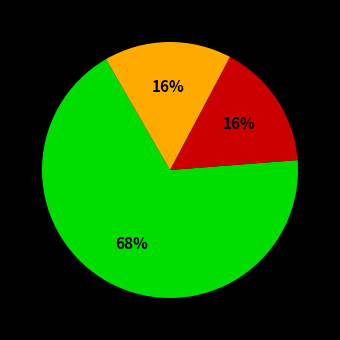

Is there any slice that represents more than half of the pie?

Yes